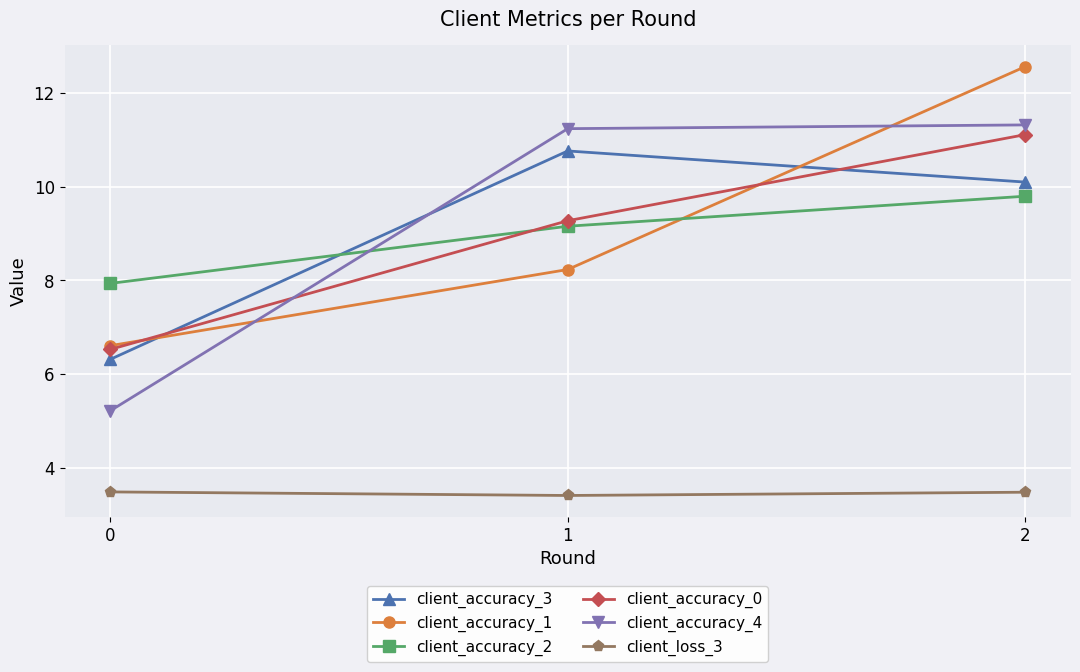

What is the lowest value of the client_accuracy_4 series?

5.2